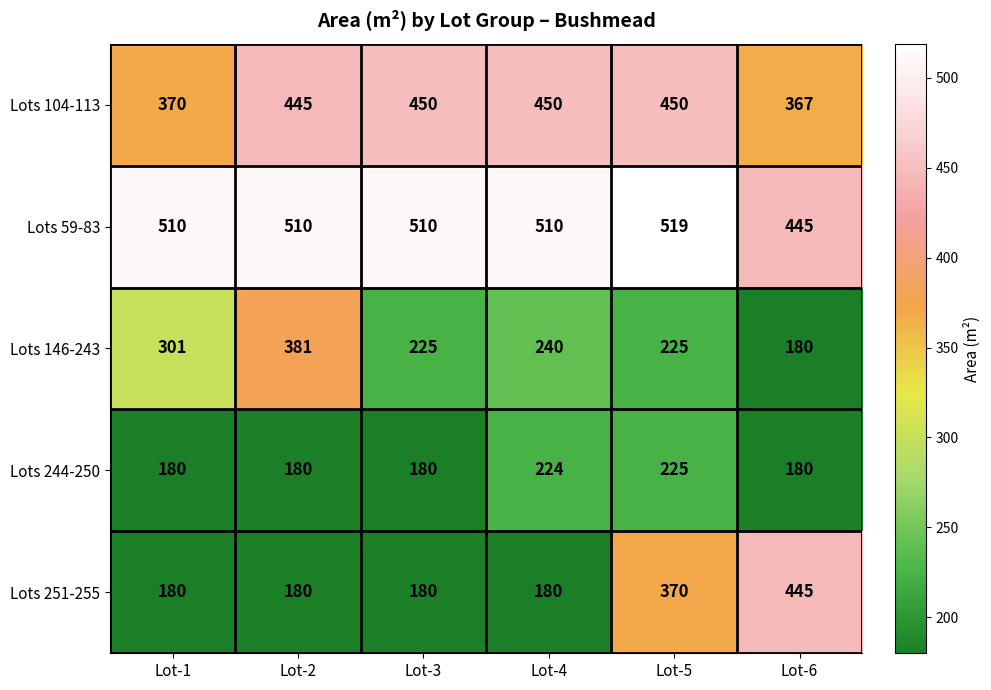

The value of Lots 244-250 at Lot-4 is 224. True or false?

True